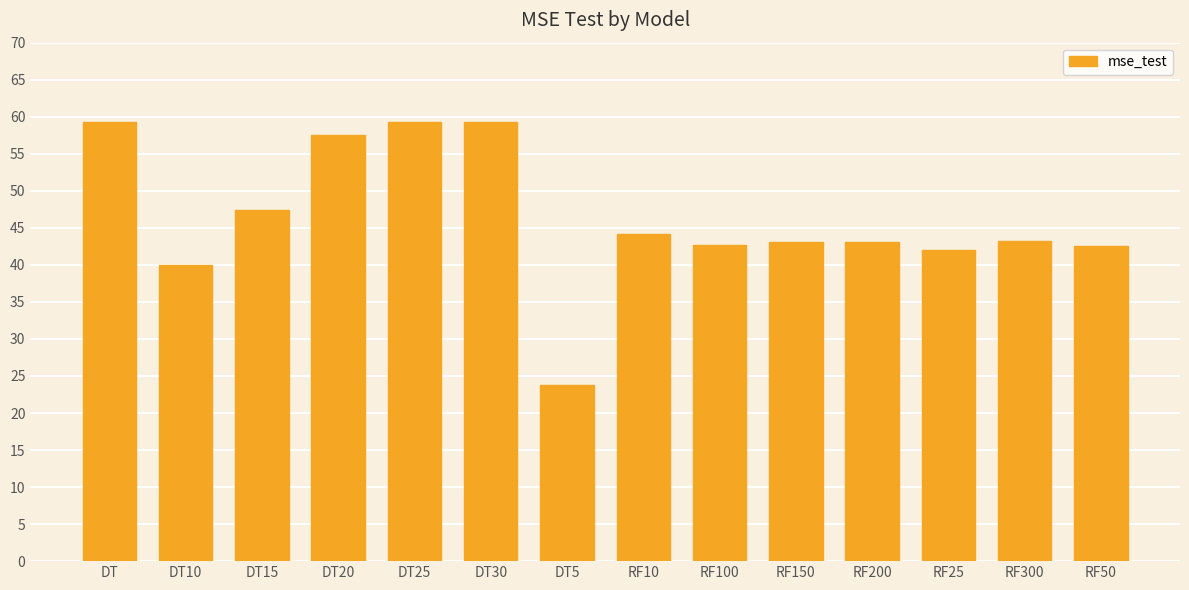

At which label does the data first exceed 43?

DT